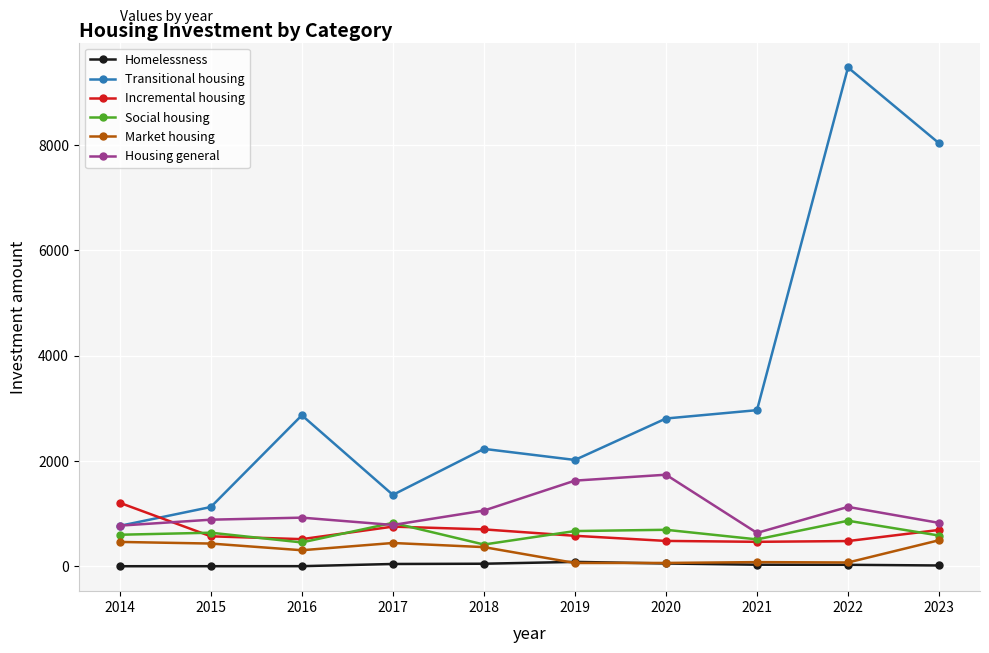

Which series has the widest spread of values?

Transitional housing